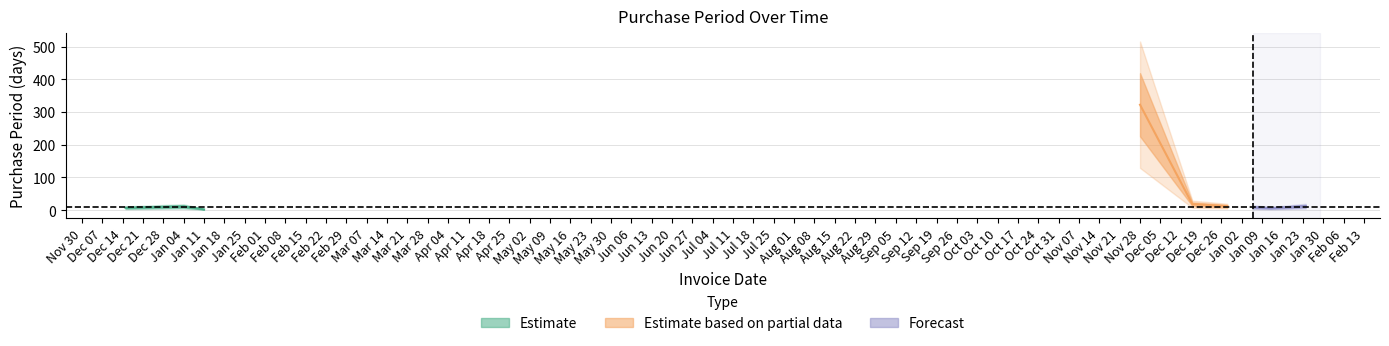

Reading left to right, extract all data points from this chart.

2015-12-15=7	2015-12-24=9	2016-01-04=11	2016-01-09=5	2016-01-11=2	2016-11-28=322	2016-12-16=18	2016-12-28=12	2017-01-06=9	2017-01-12=6	2017-01-24=12